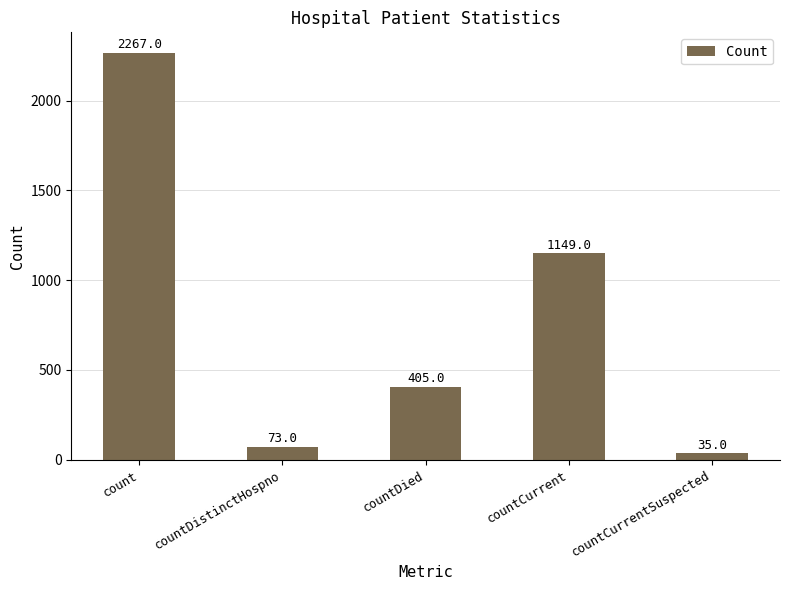

What is the ratio of the value at countCurrentSuspected to the value at countDistinctHospno?

0.5